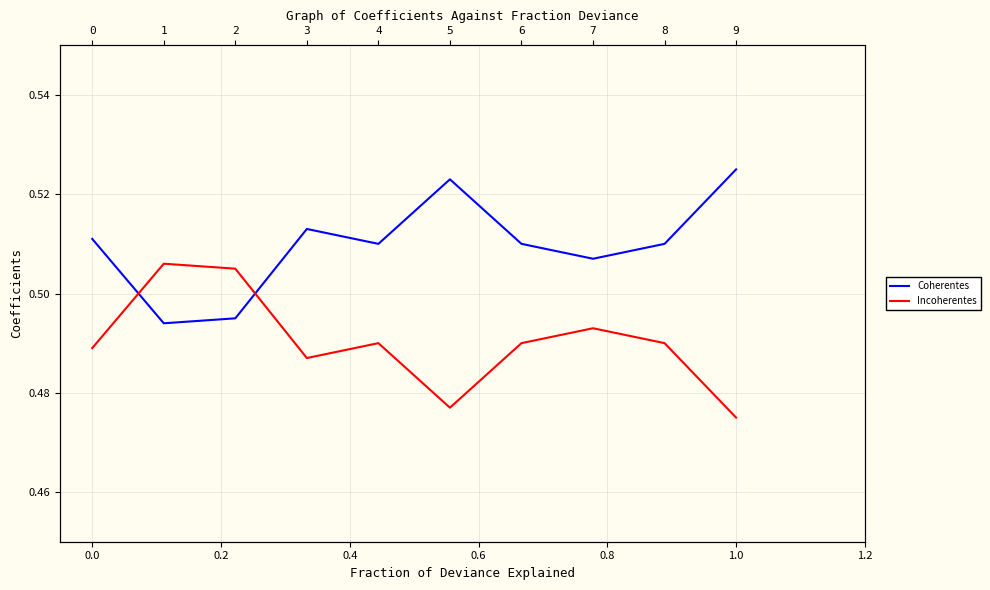

At 0.6, list the series in order from largest to smallest.

Coherentes, Incoherentes